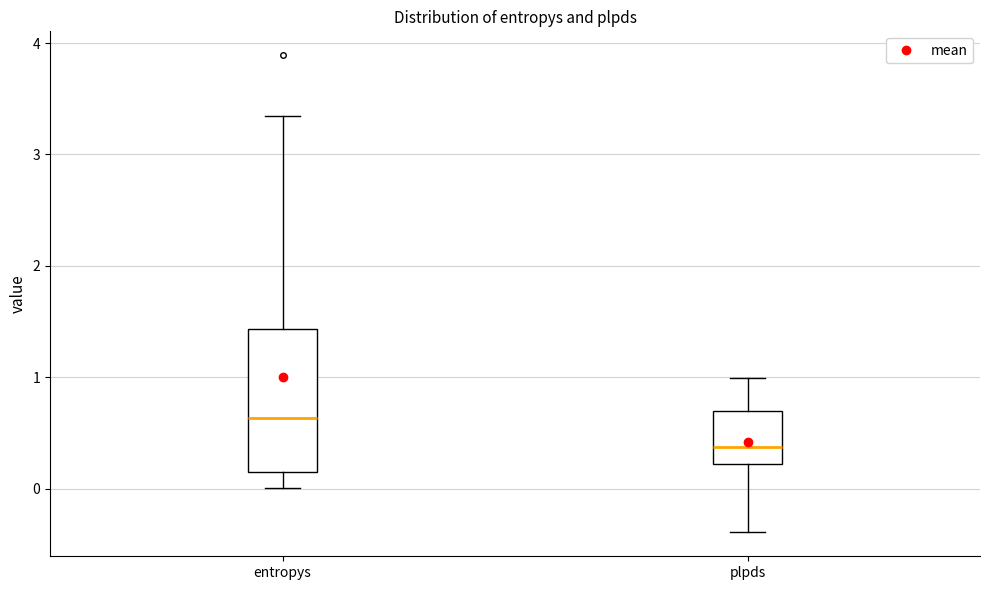

Which box has the lowest median line?

plpds